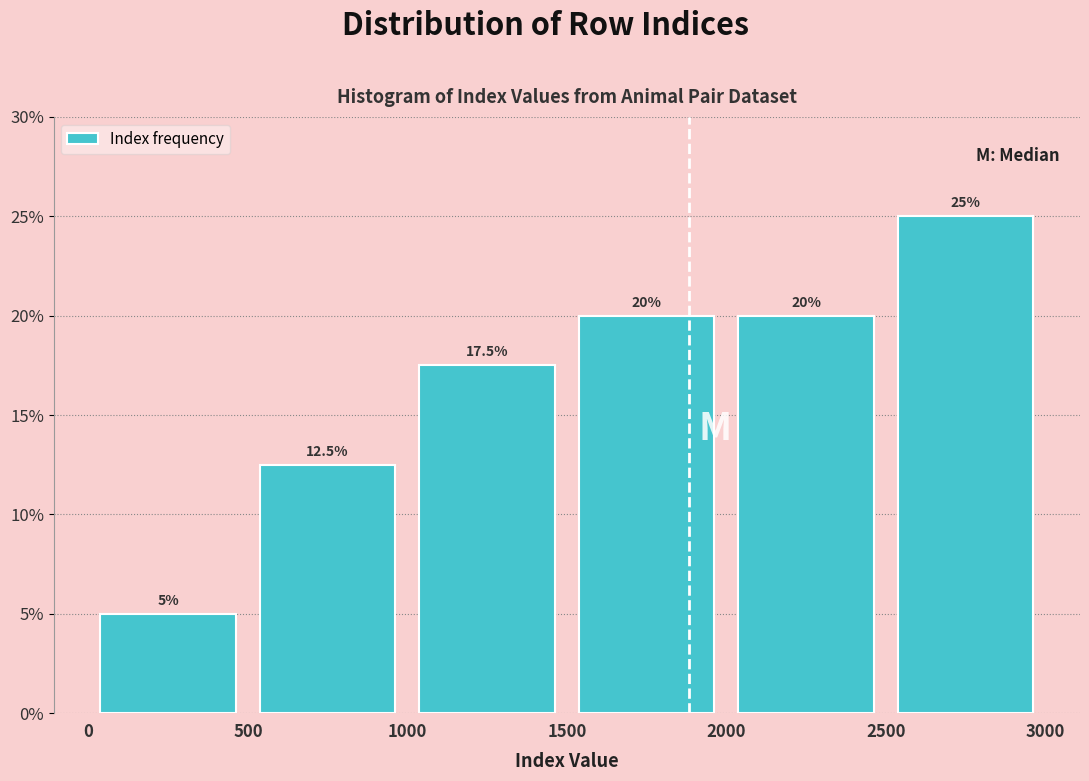

Reading left to right, list every bar in this chart as the range it spans on the x-axis followed by its height.

0 to 500: 5.0
500 to 1000: 12.5
1000 to 1500: 17.5
1500 to 2000: 20.0
2000 to 2500: 20.0
2500 to 3000: 25.0